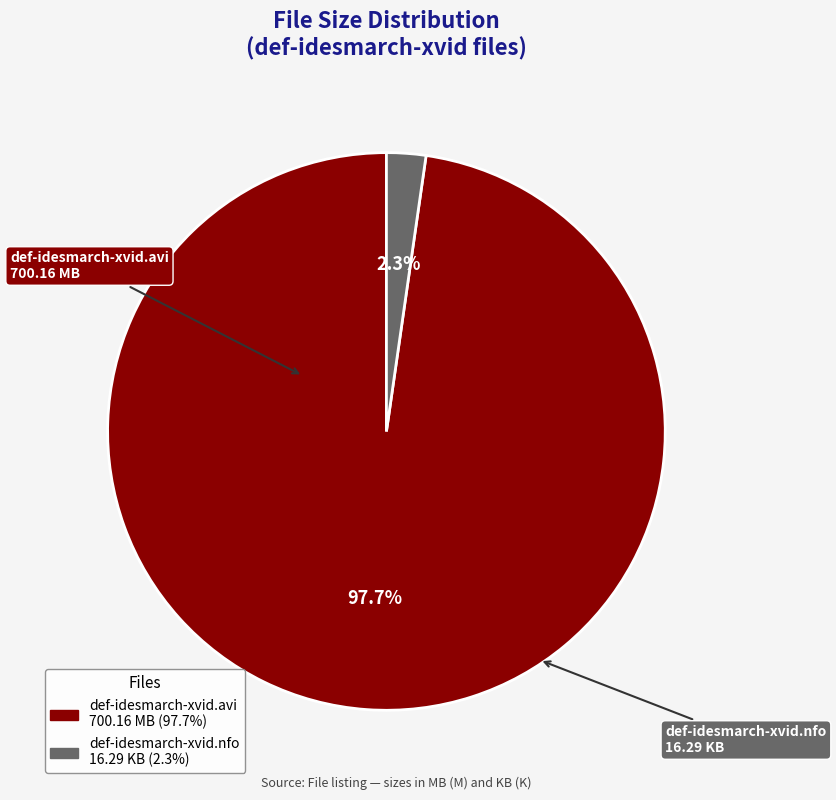

Which has a higher value, def-idesmarch-xvid.nfo or def-idesmarch-xvid.avi?

def-idesmarch-xvid.avi